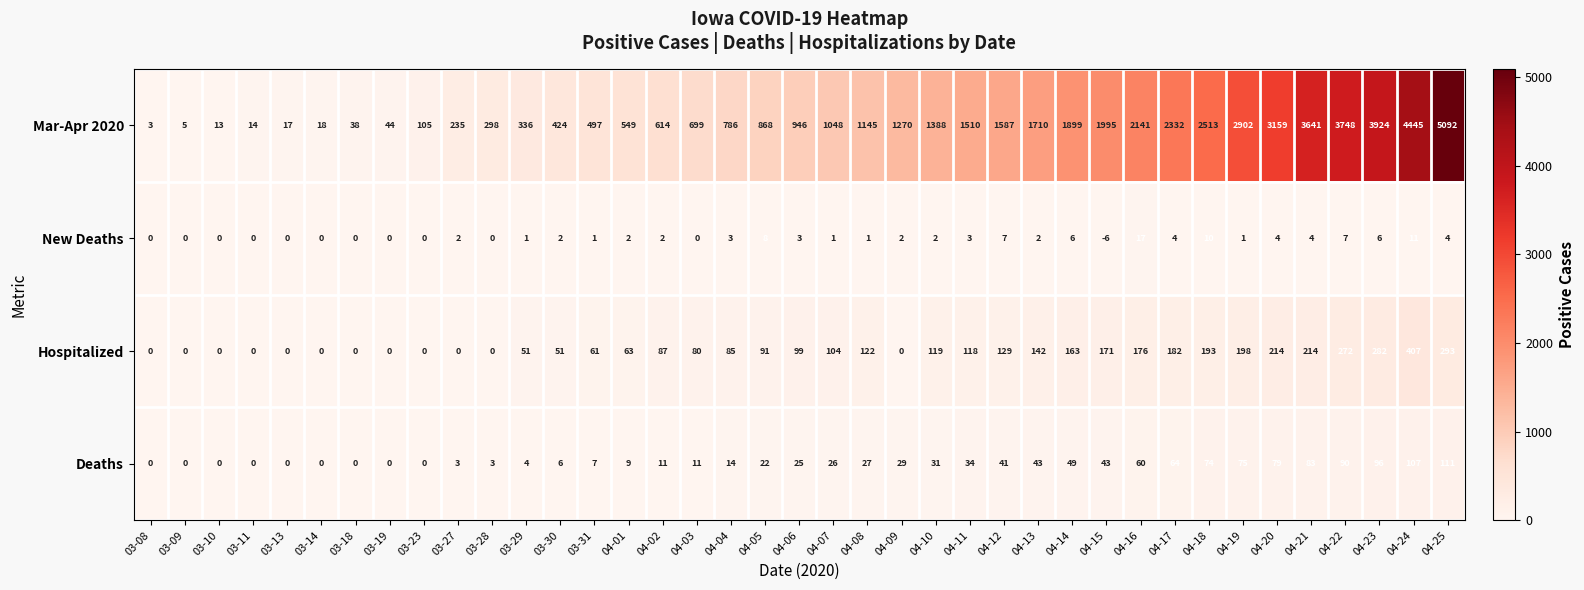

Which series has the widest spread of values?

Mar-Apr 2020